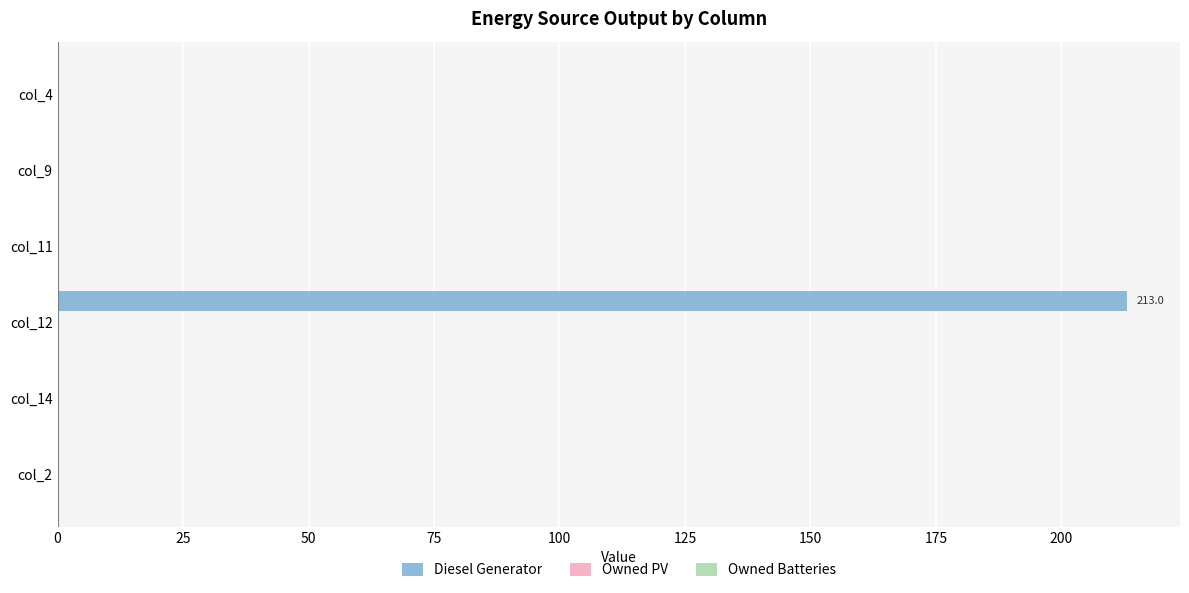

Count the number of data series in this chart.

1